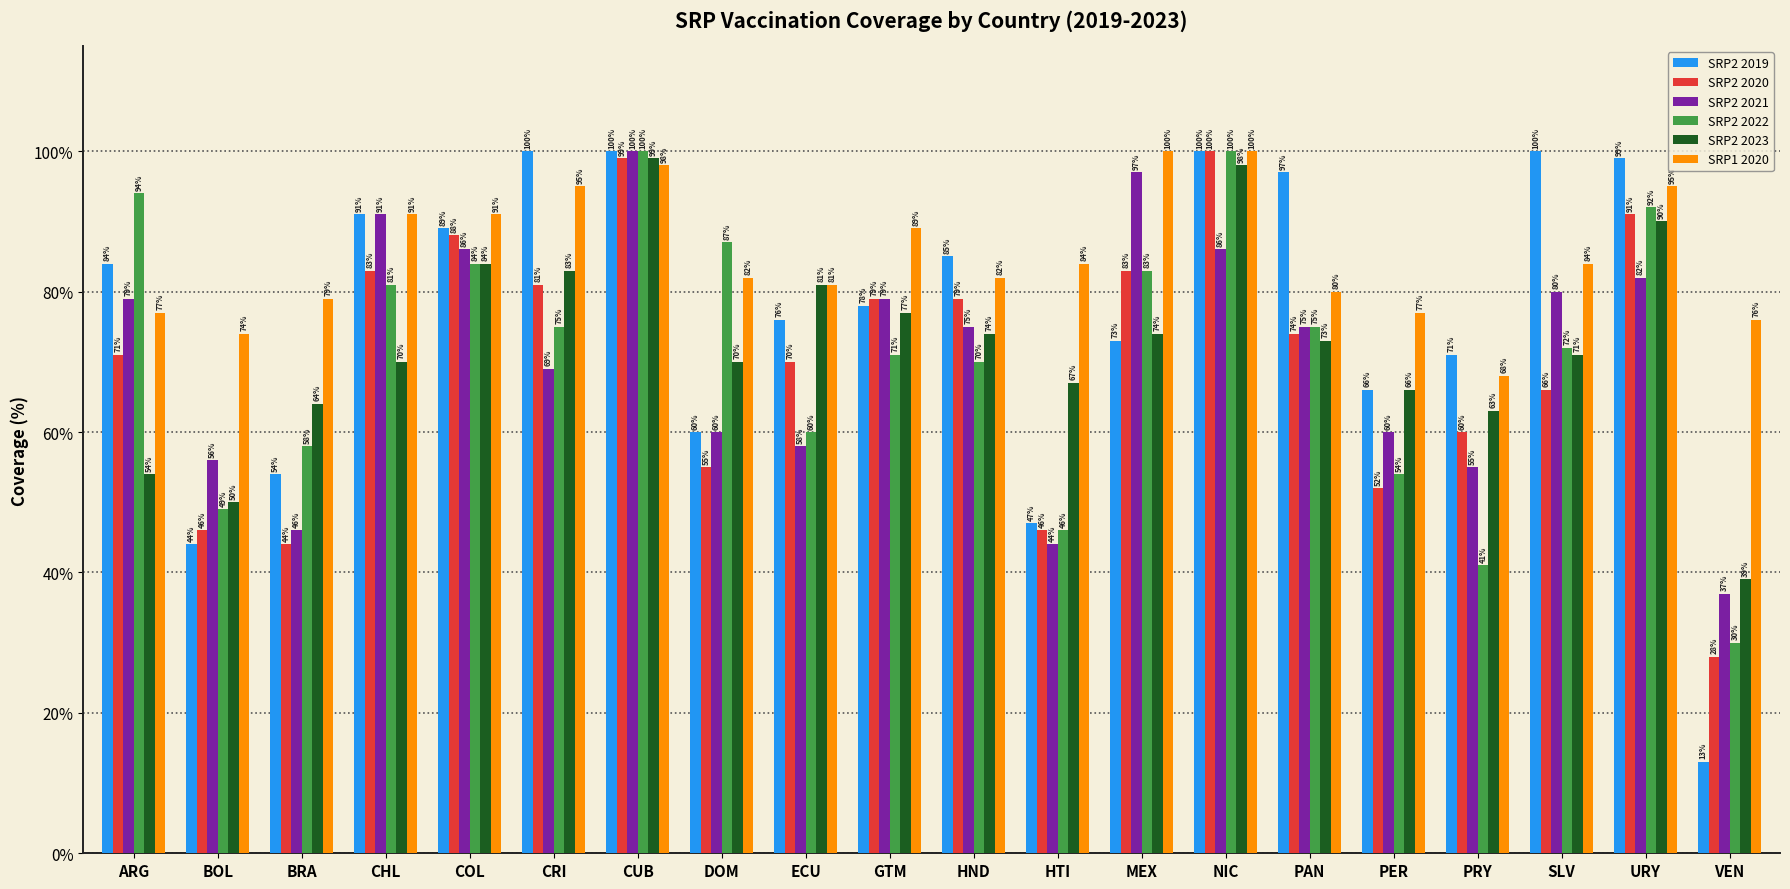

What is the difference between the SRP2 2019 values at URY and CUB?

1